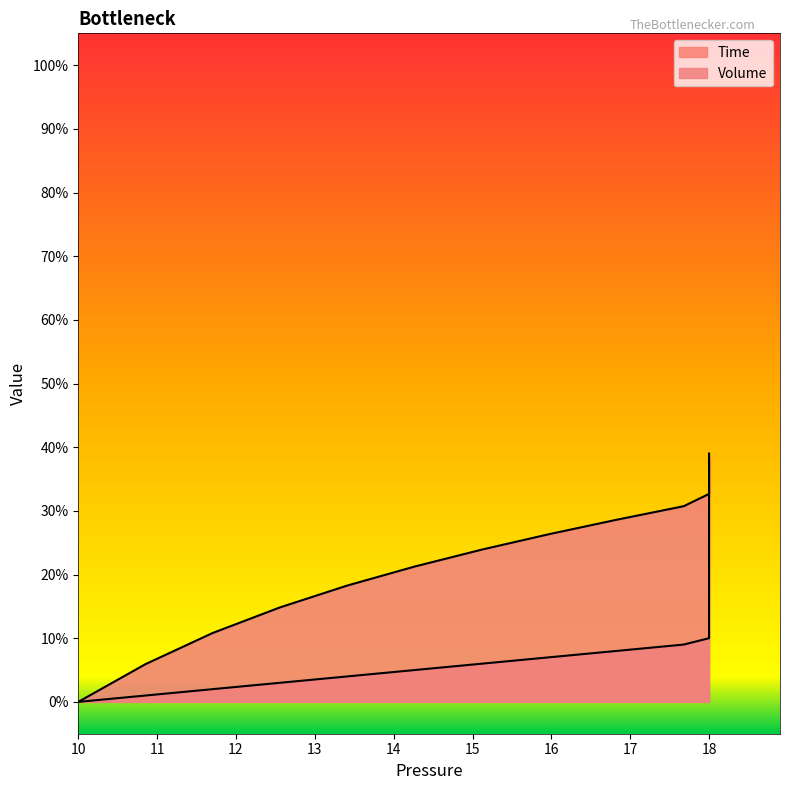

What are all the series names shown in the legend?

Time, Volume